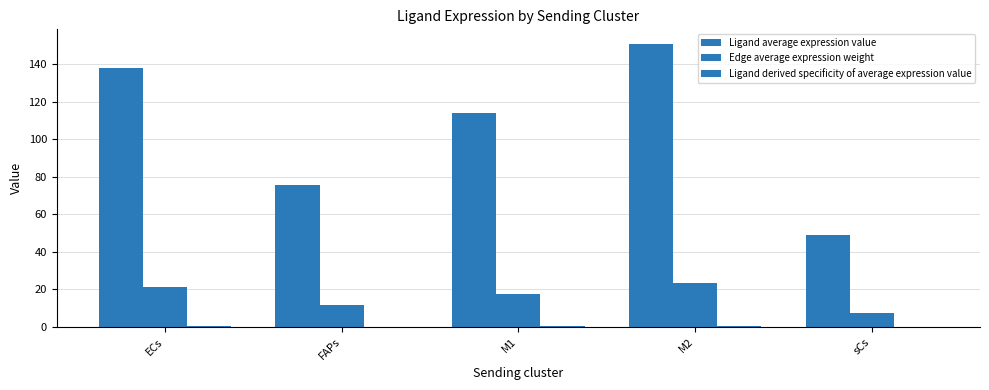

Does the chart contain stacked bars?

No